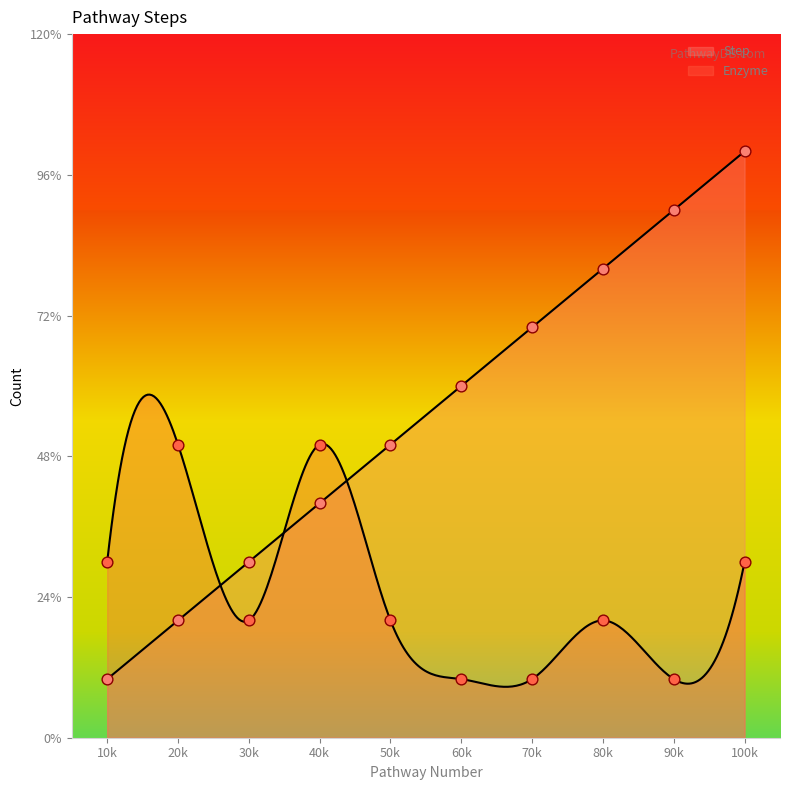

Is the value of Step at 70k greater than the value of Enzyme at 60k?

Yes